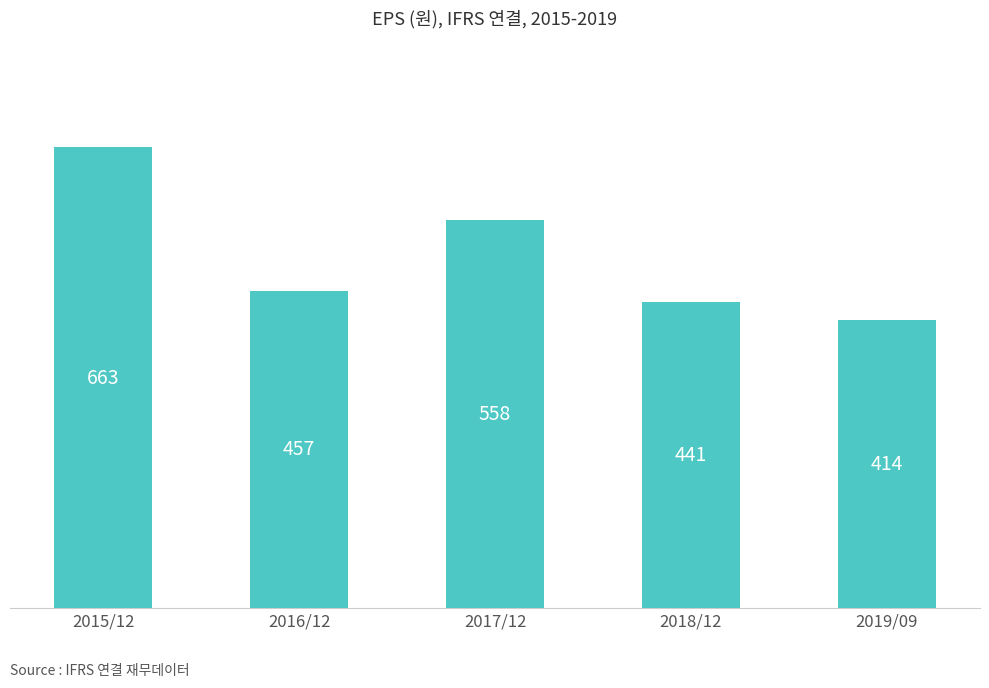

Is it true that the value at 2018/12 is 114?

False